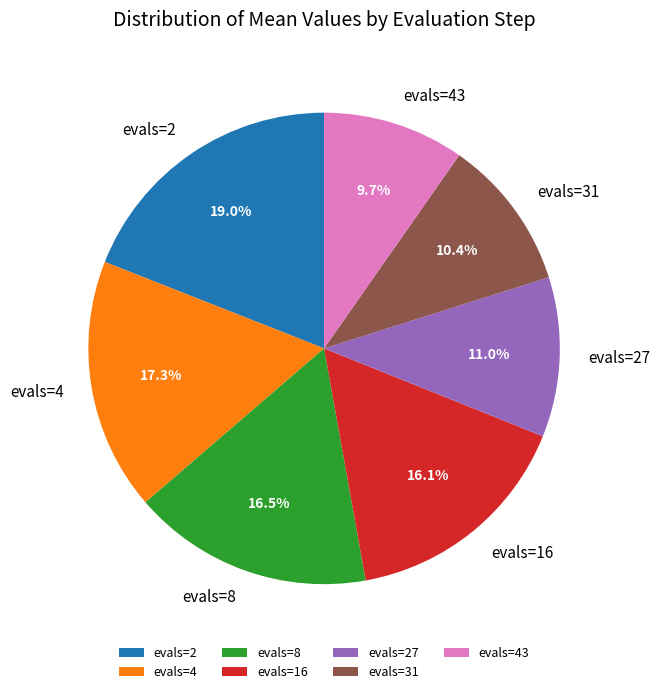

The evals=31 slice represents 10% of the pie. True or false?

True